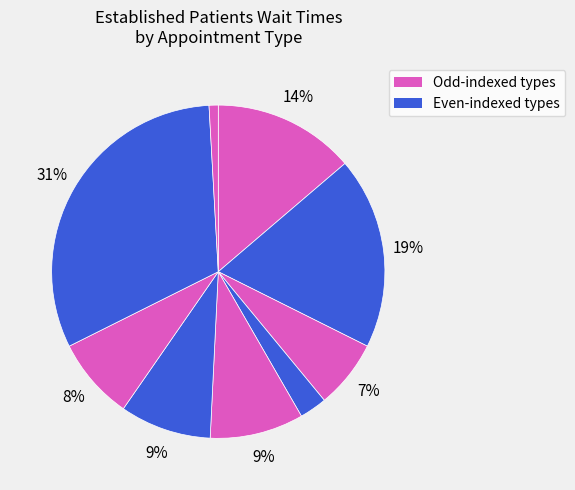

Count the number of slices in the pie.

9